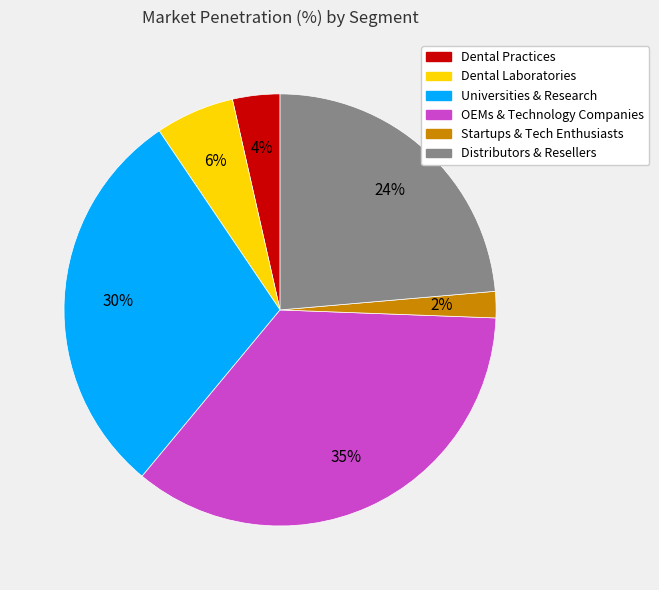

Is there any slice that represents more than half of the pie?

No